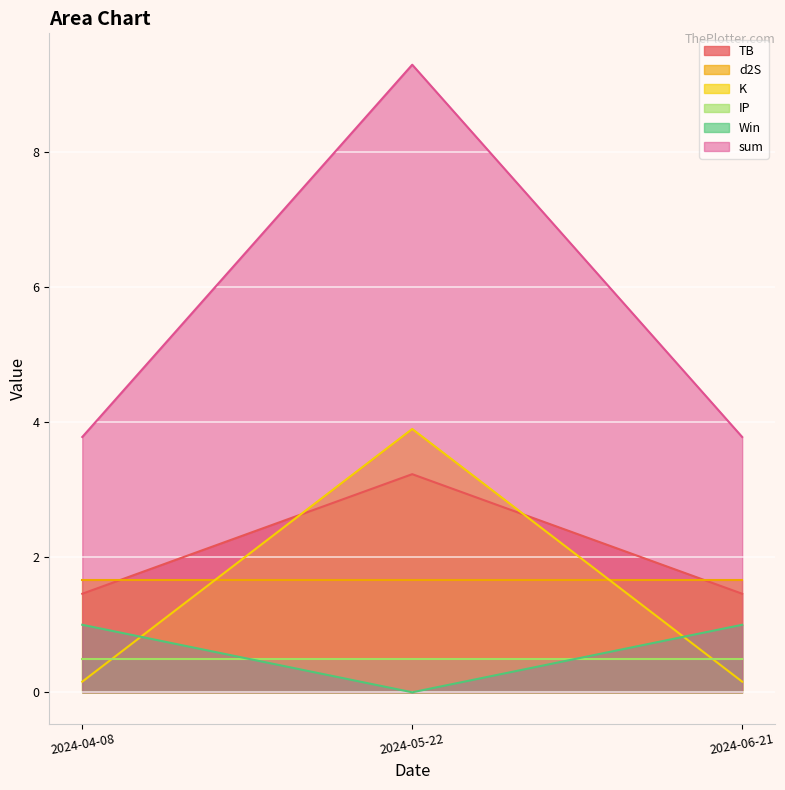

What is the highest value of the Win series?

1.0